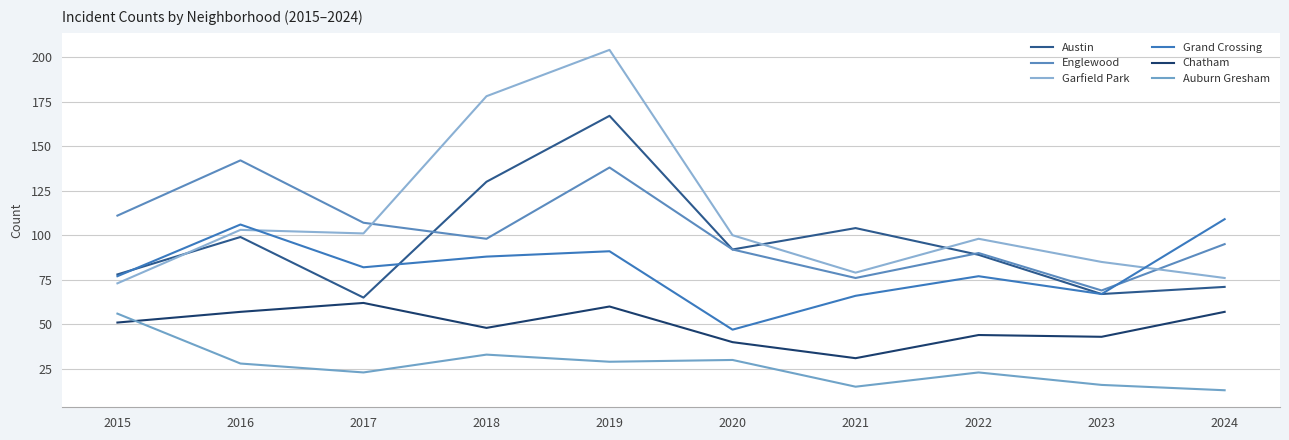

Between 2019 and 2024, which is larger?

2019